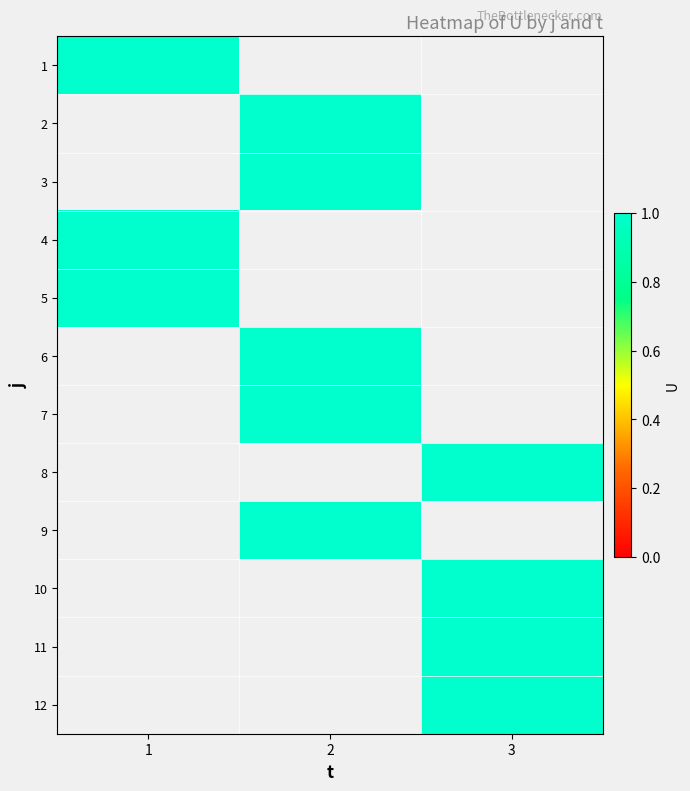

Between 5 and 9, which is larger?

5